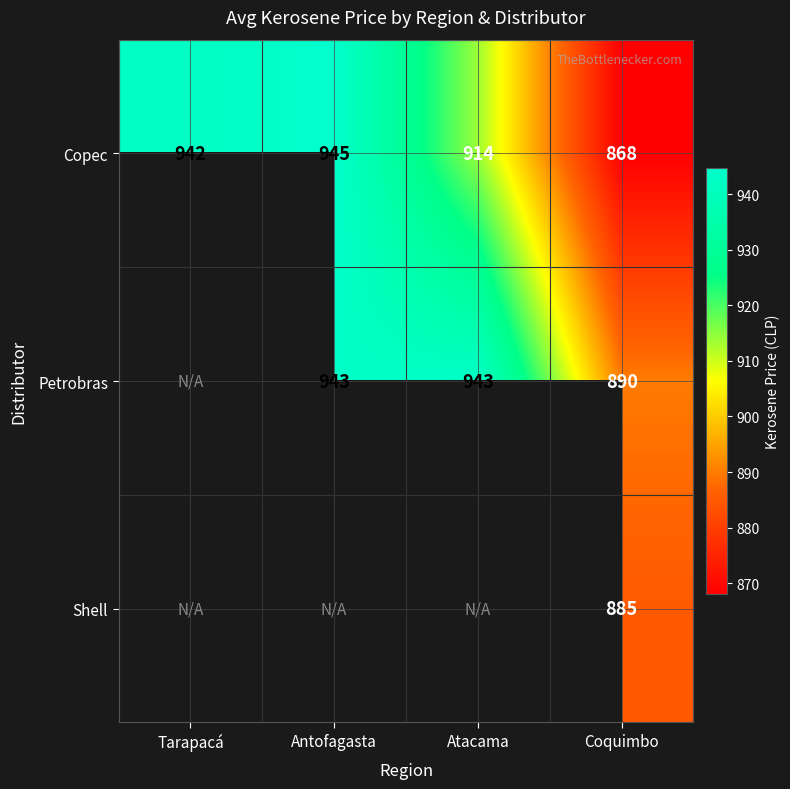

How many series are shown in this chart?

3